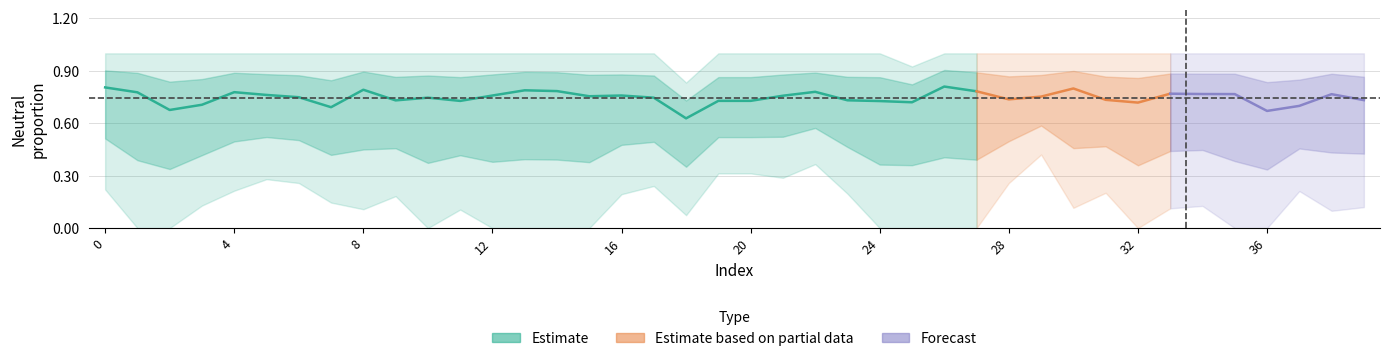

Which category has the lowest value across all series?

1